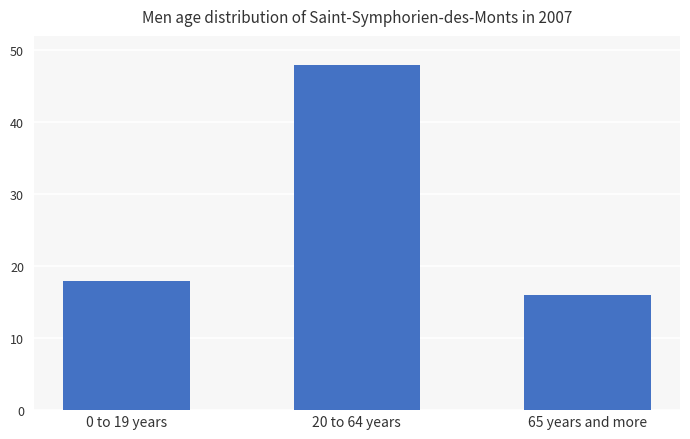

At which label is the value closest to 32?

0 to 19 years